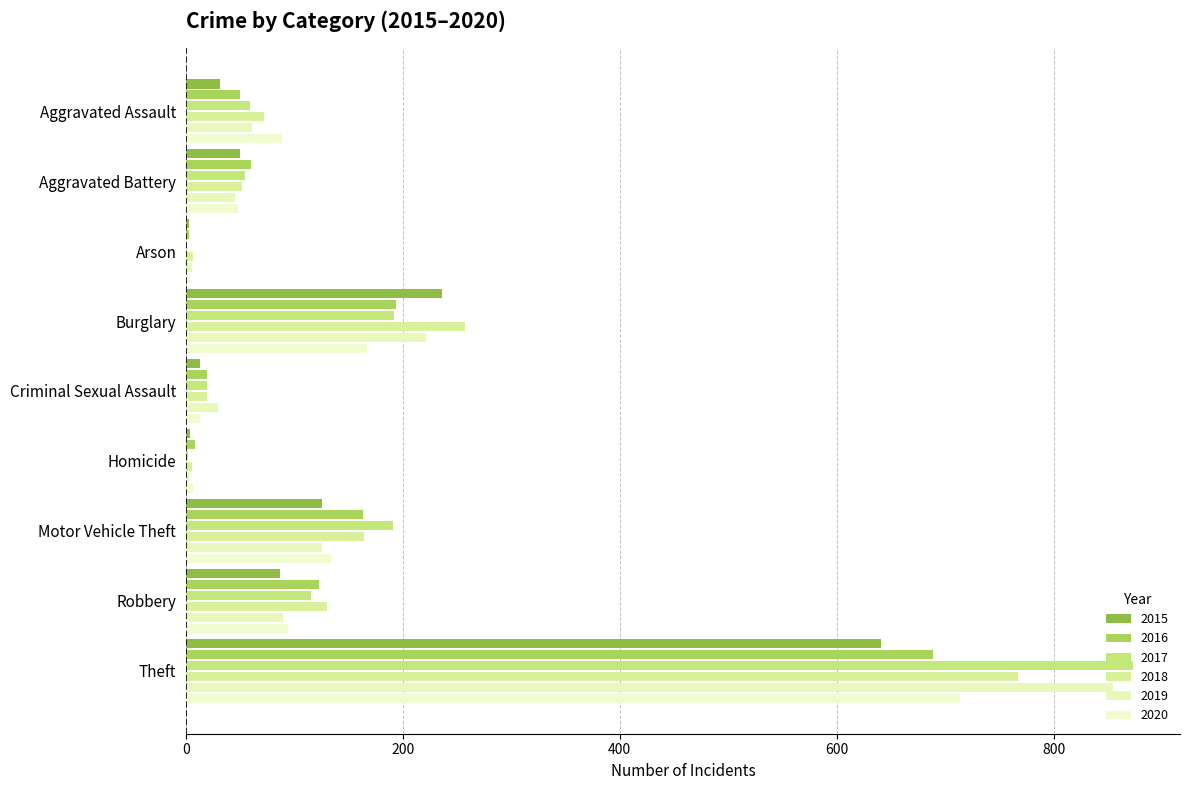

How many distinct data groups are displayed?

6